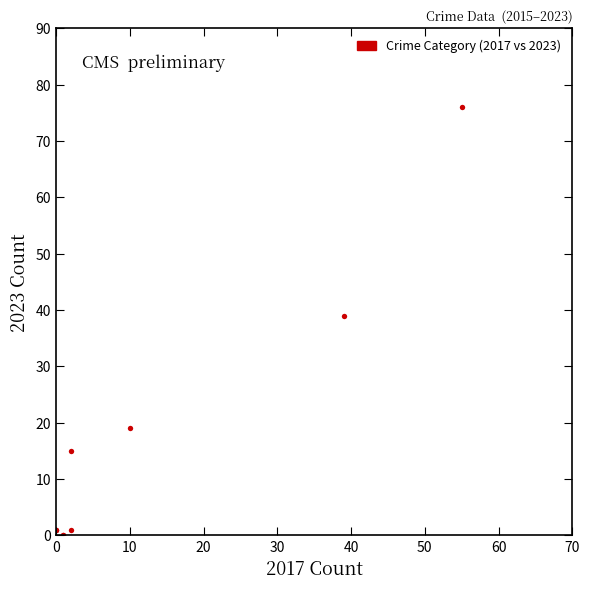

What Y value in the scatter plot is closest to 38?

39